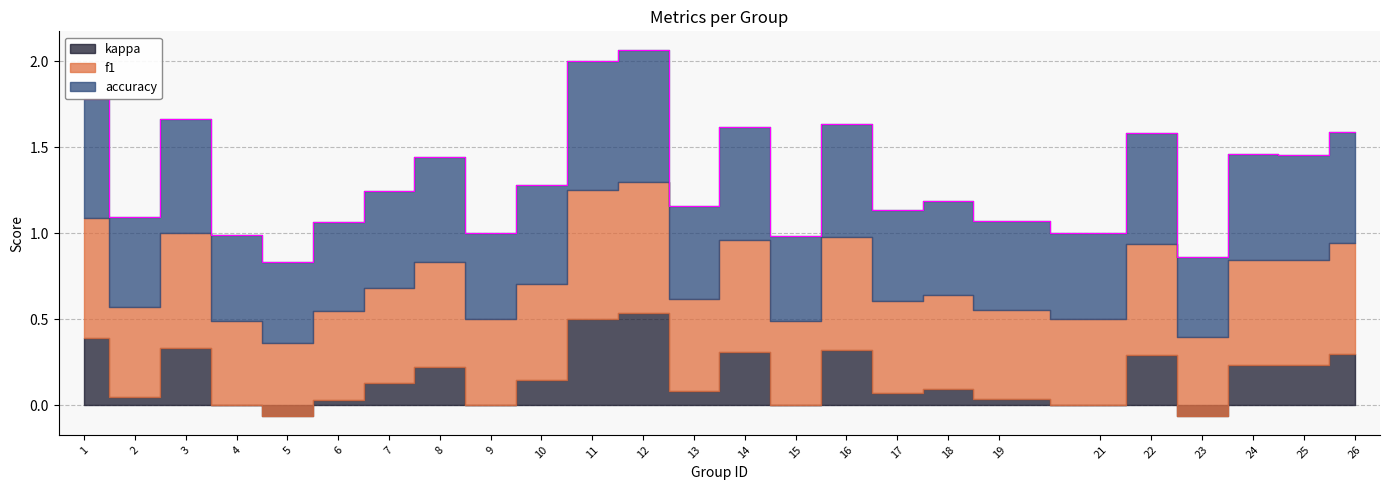

How many positive values does the kappa series have?

19